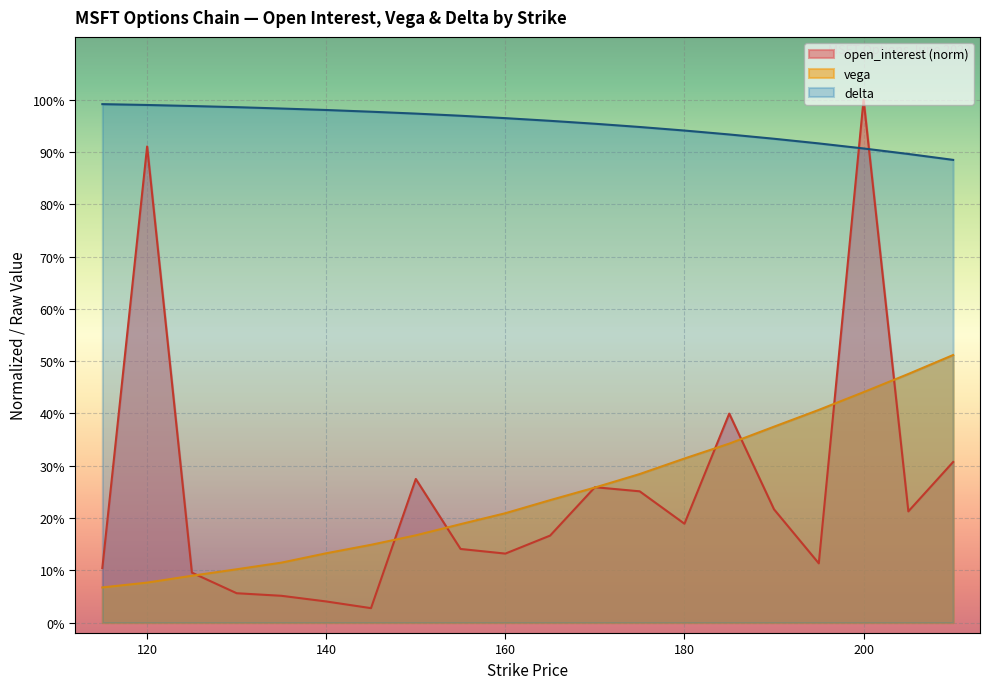

Between 125 and 195, which is larger?

195